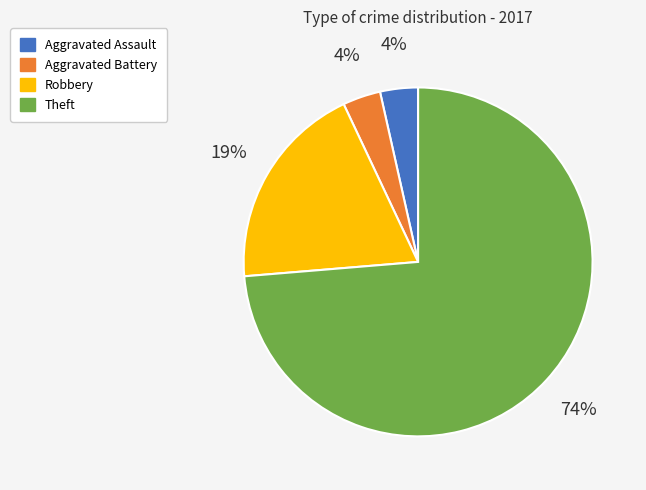

The Aggravated Assault slice represents 13% of the pie. True or false?

False